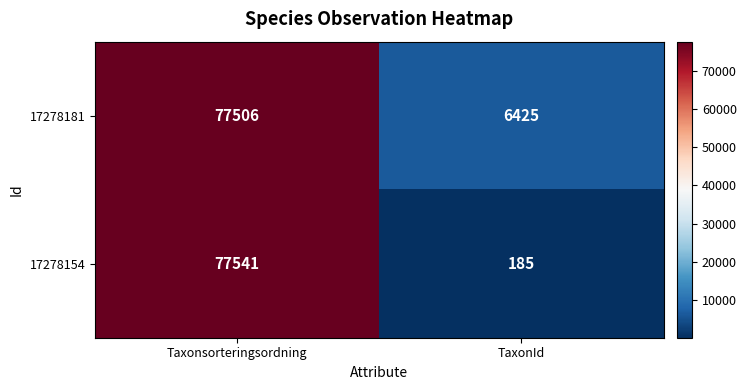

At which category does the chart reach its peak across all series?

Taxonsorteringsordning